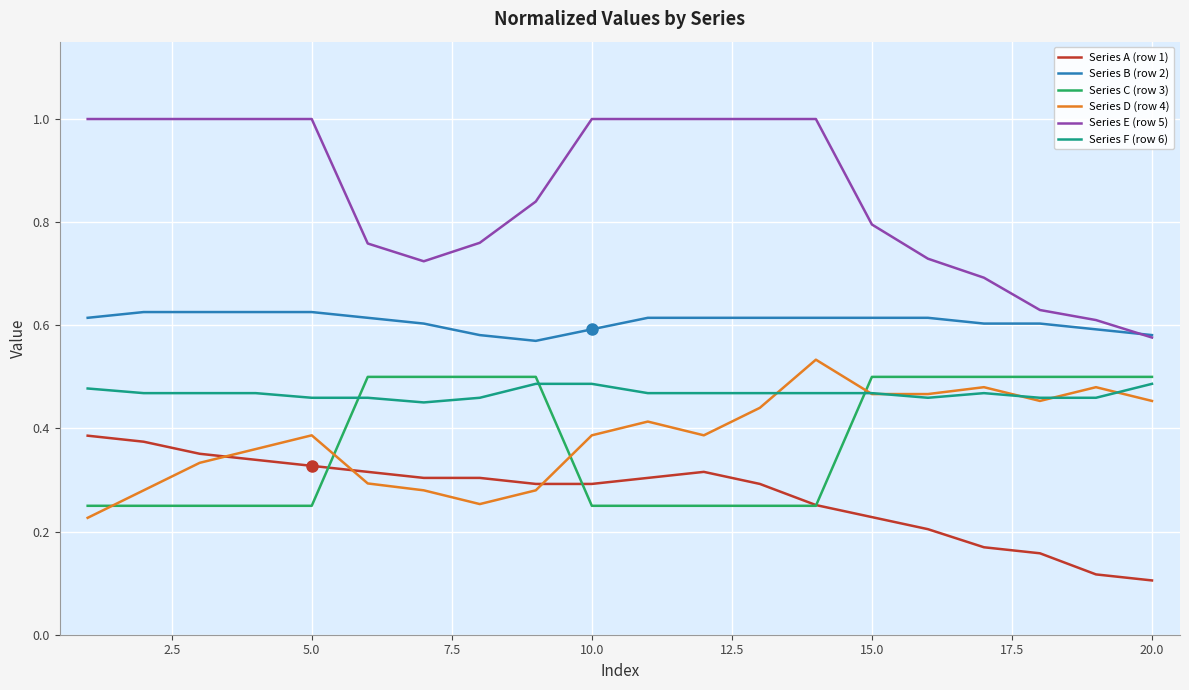

Which series has the largest total across all categories?

Series E (row 5)